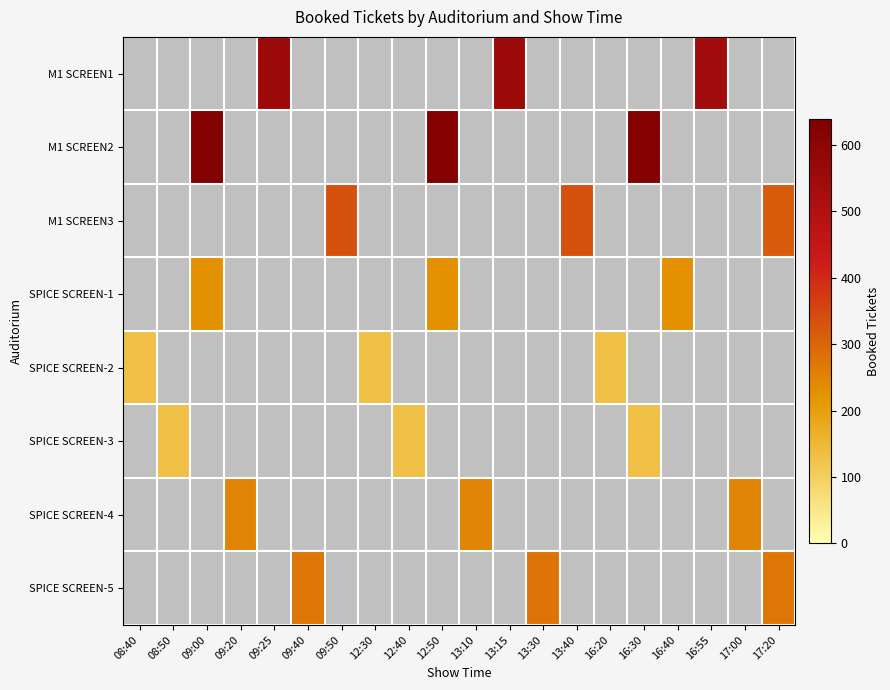

Which series has the largest range (max minus min)?

SPICE SCREEN-2